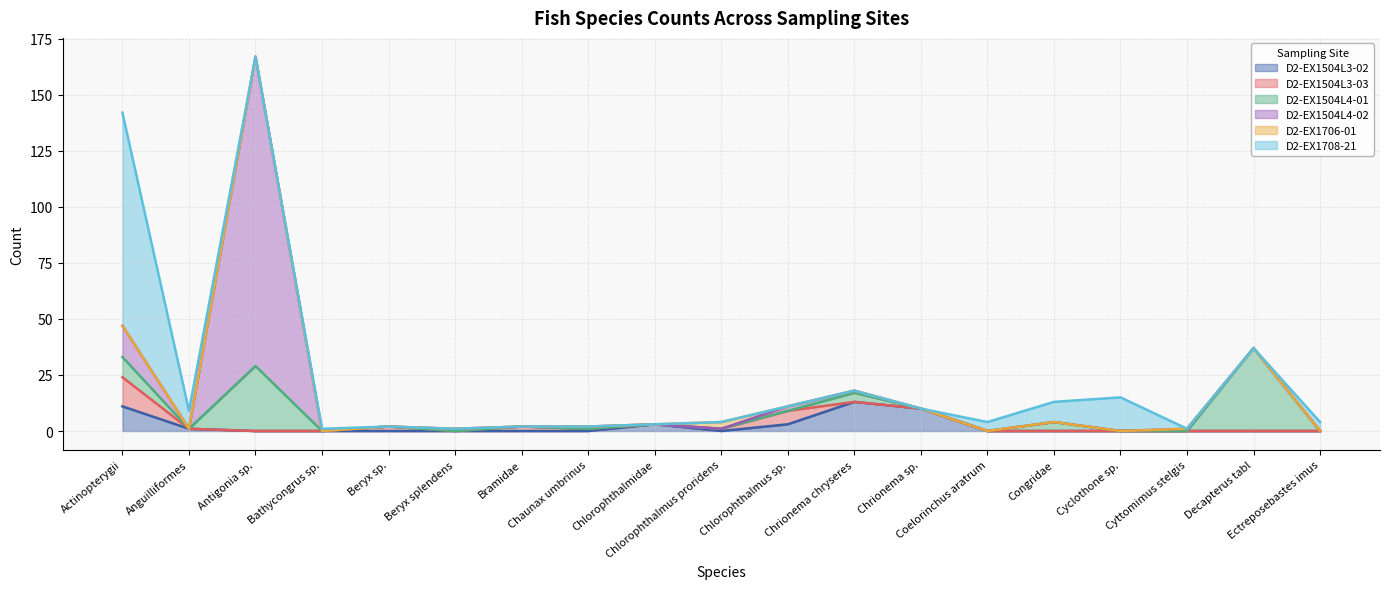

Is it true that D2-EX1504L4-01 equals 12 at Chlorophthalmidae?

False